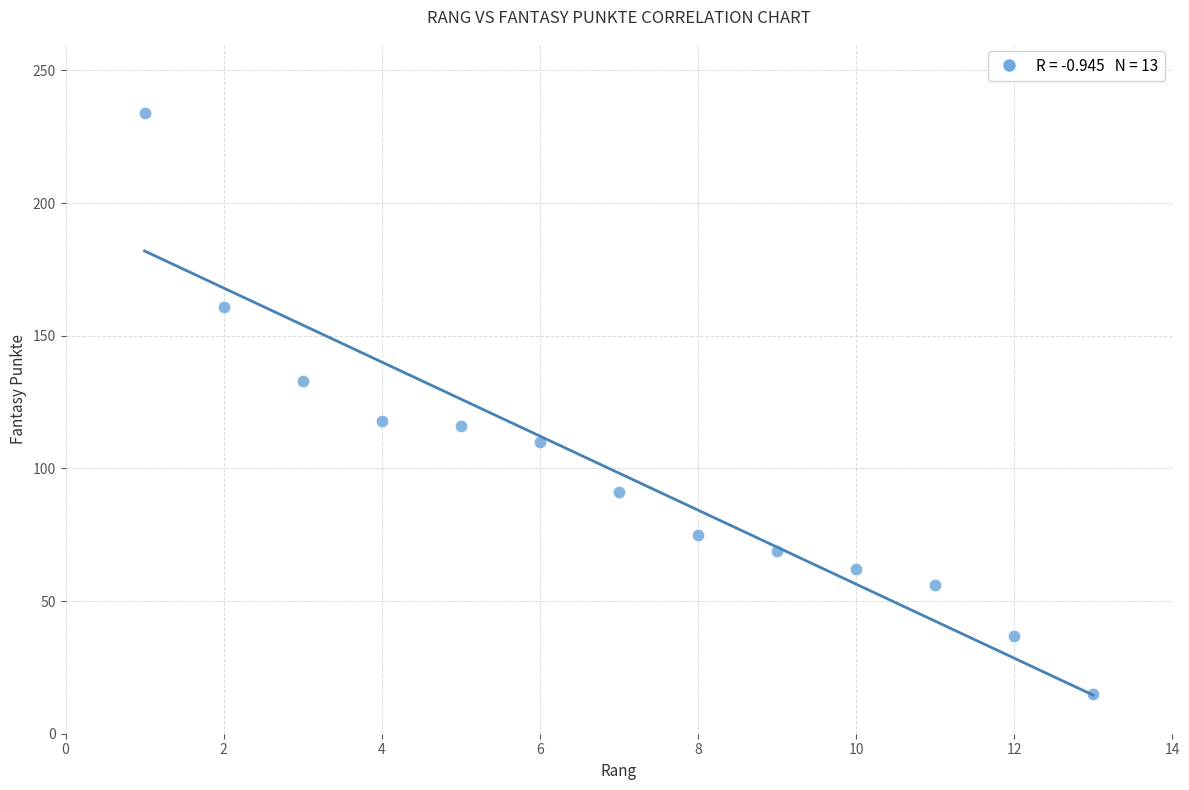

What is the range of Y values (max minus min)?

219